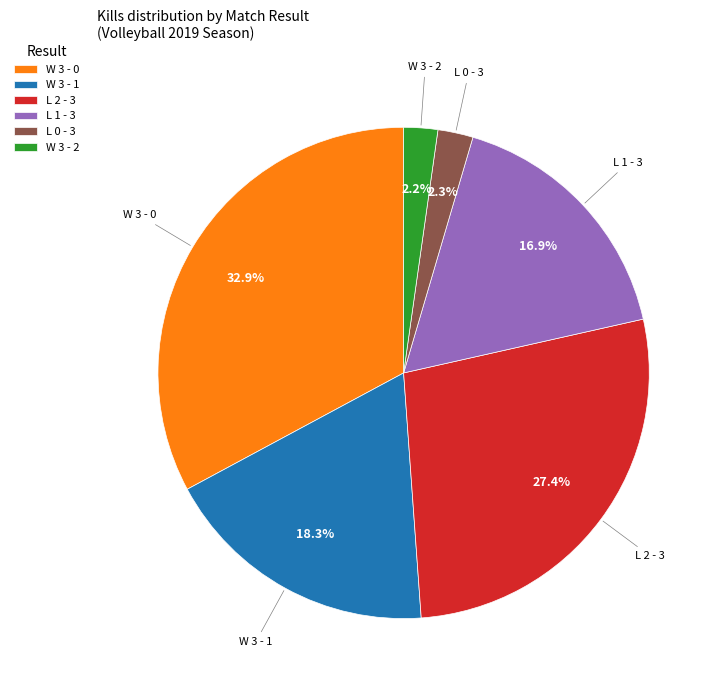

Does W 3 - 0 account for over 50% of the chart?

No